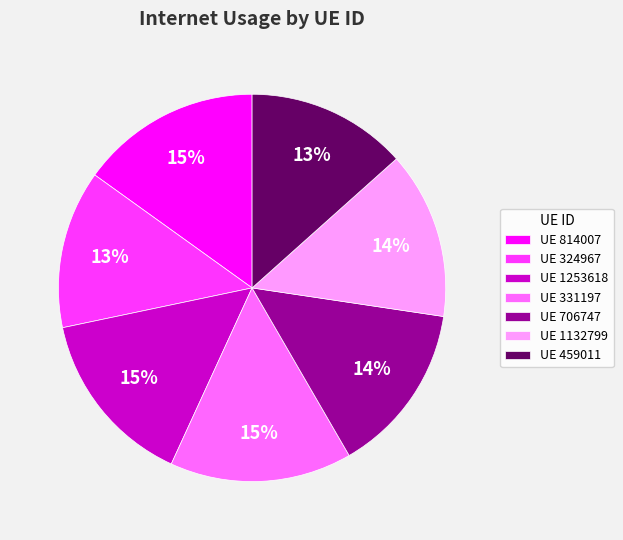

Is there a majority slice in this chart?

No